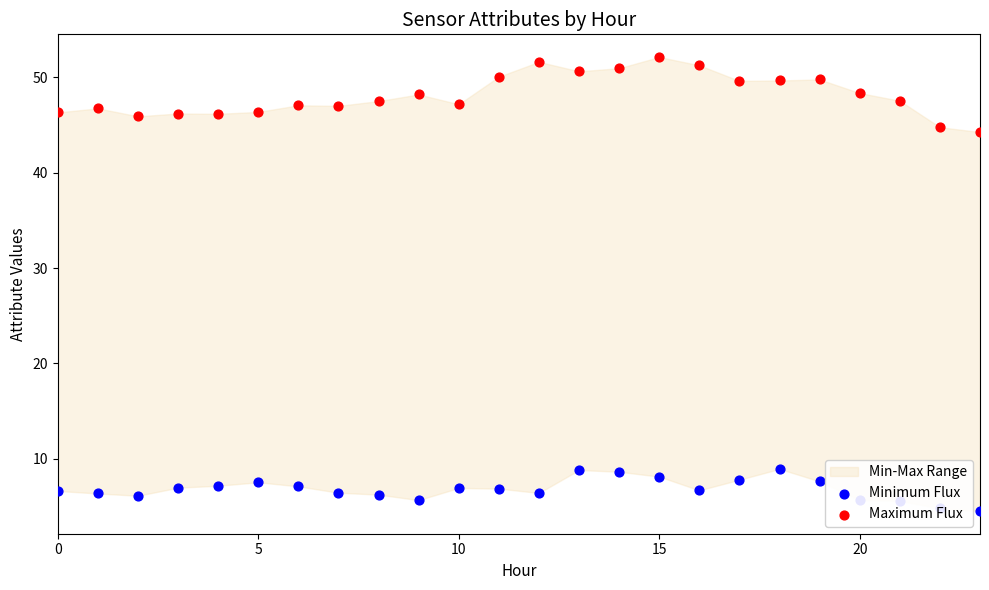

Which series has the largest total across all categories?

Maximum Flux